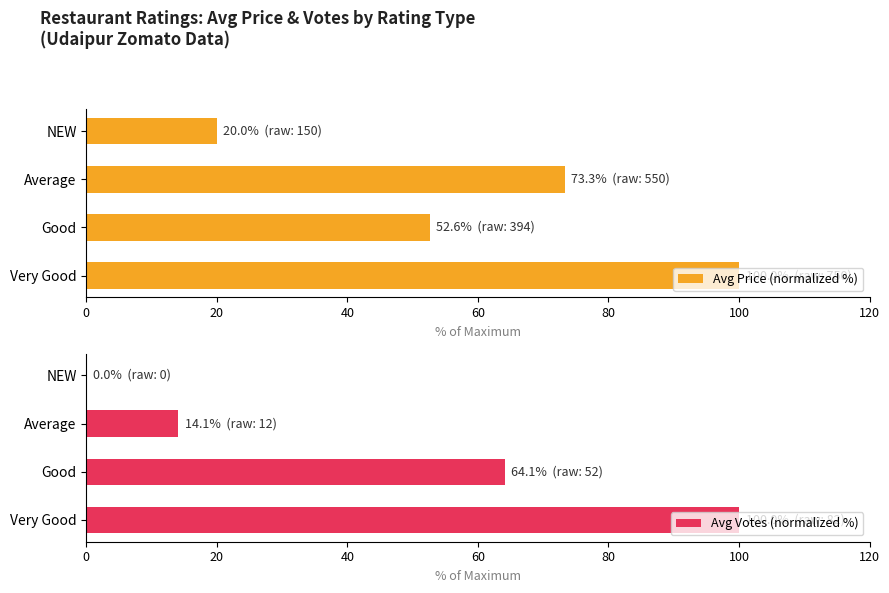

Reading left to right, transcribe all the data shown in this chart.

Avg Price (normalized %): 100.0	52.6	73.3	20.0
Avg Votes (normalized %): 100.0	64.1	14.1	0.0